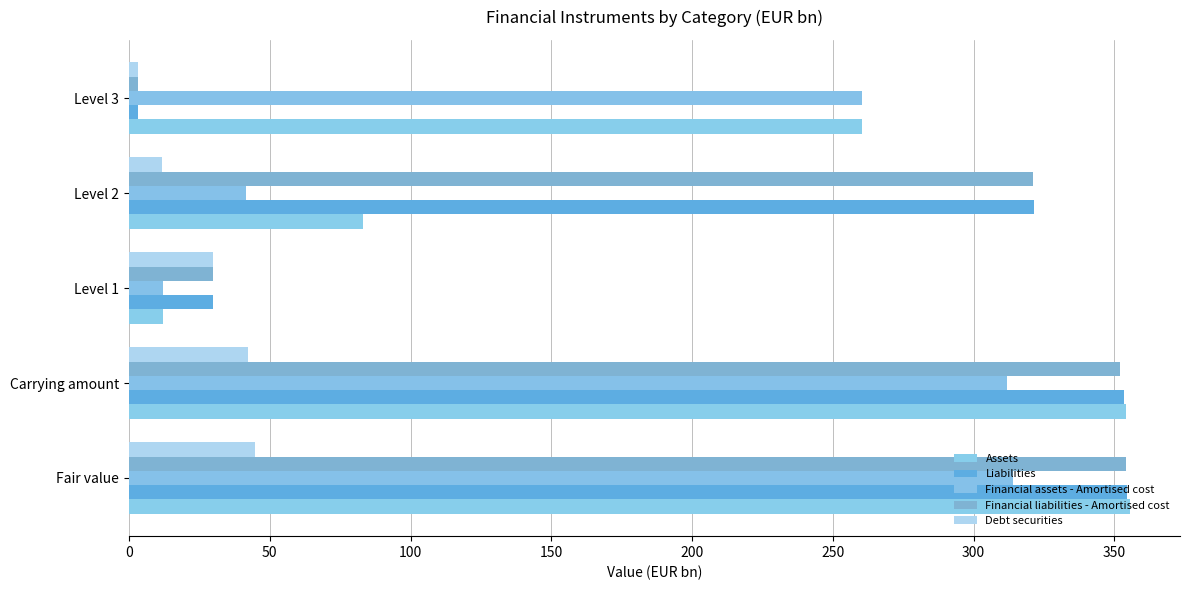

What is the minimum value shown in the chart?

3.1